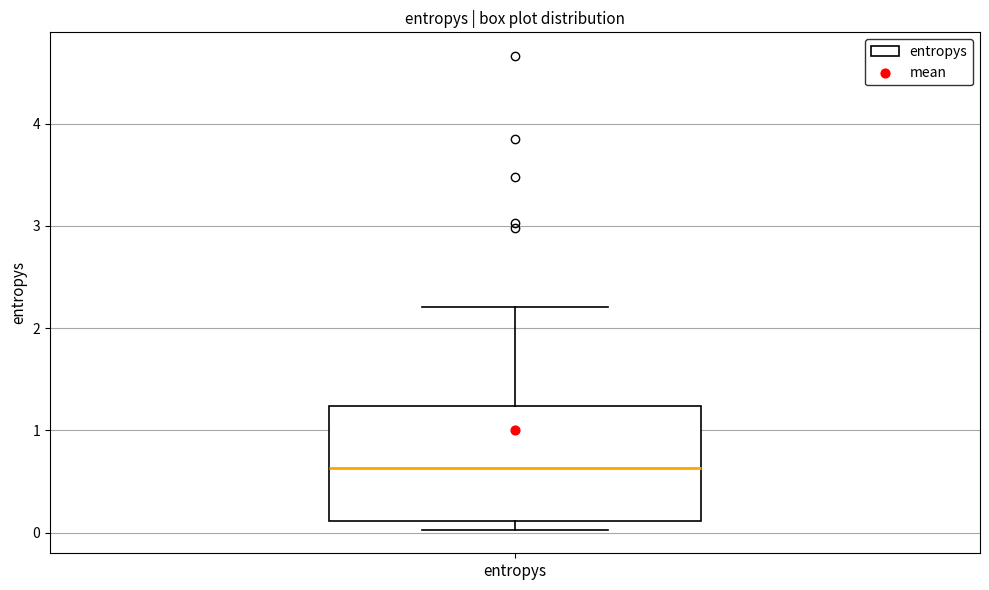

Transcribe this box plot: give where the median line is, the range the box spans, and where the two whiskers end, as read against the y-axis. The values are not printed on the chart, so give them approximately, as read against the axis.

median 0.6, box 0.1 to 1.2, whiskers 0.0 to 2.2